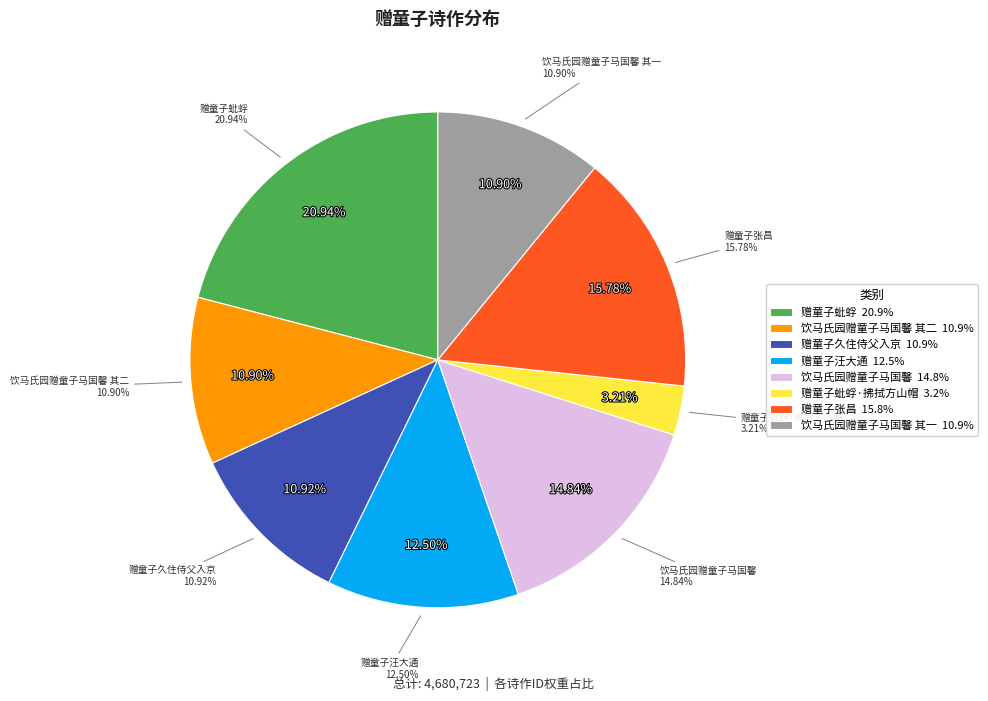

Between 赠童子张昌 and 饮马氏园赠童子马国馨 其一, which is larger?

赠童子张昌